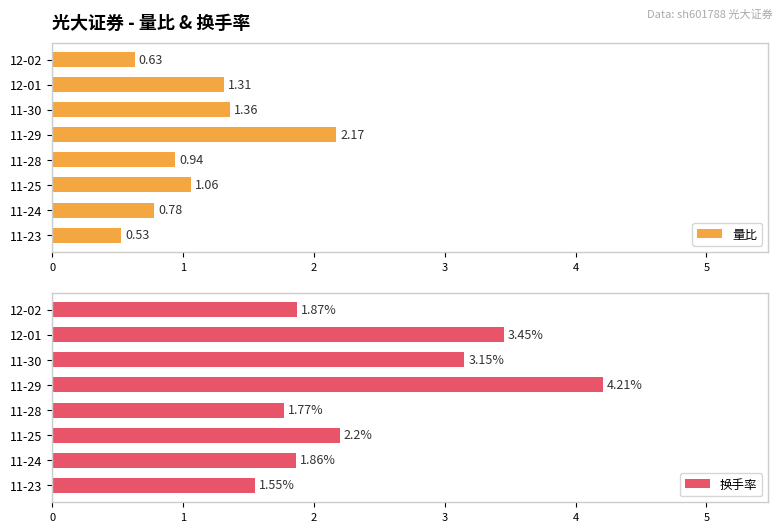

The value of 换手率 at 11-30 is 5.6. True or false?

False